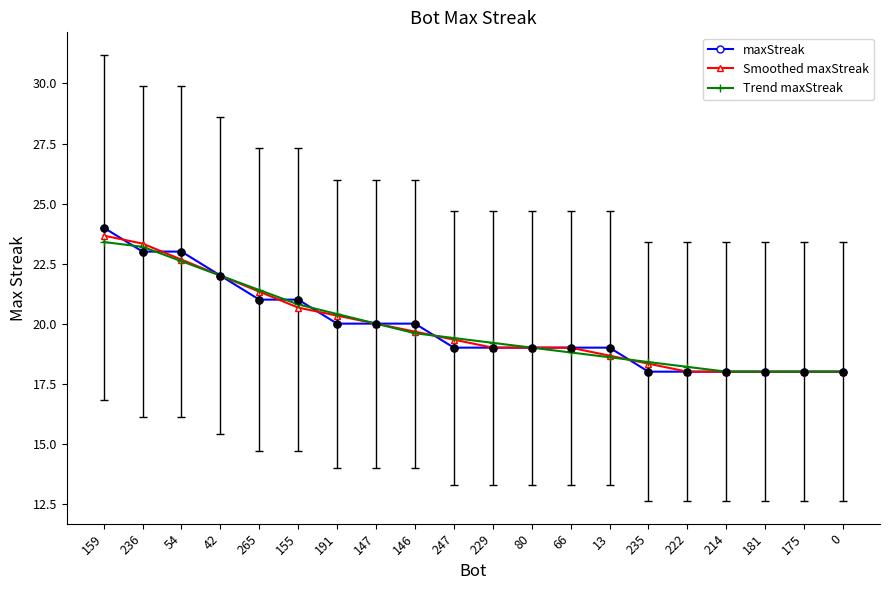

Read the maxStreak value at 265.

21.0